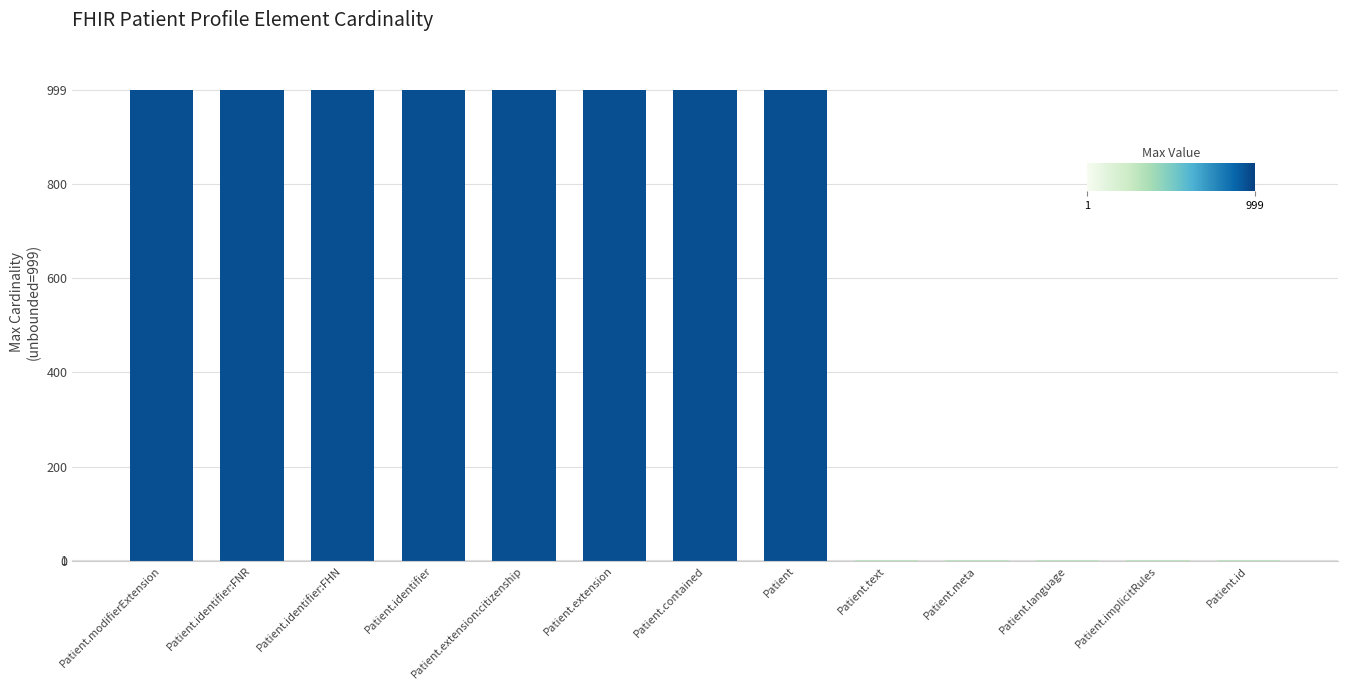

What is the sum of all values?

7997